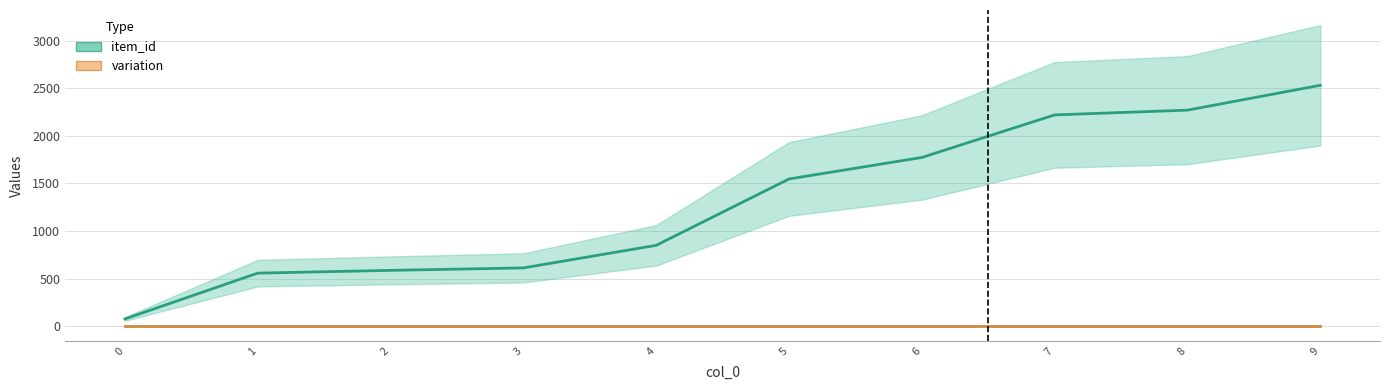

Approximately how many times larger is the value at 5 compared to 7?

0.7